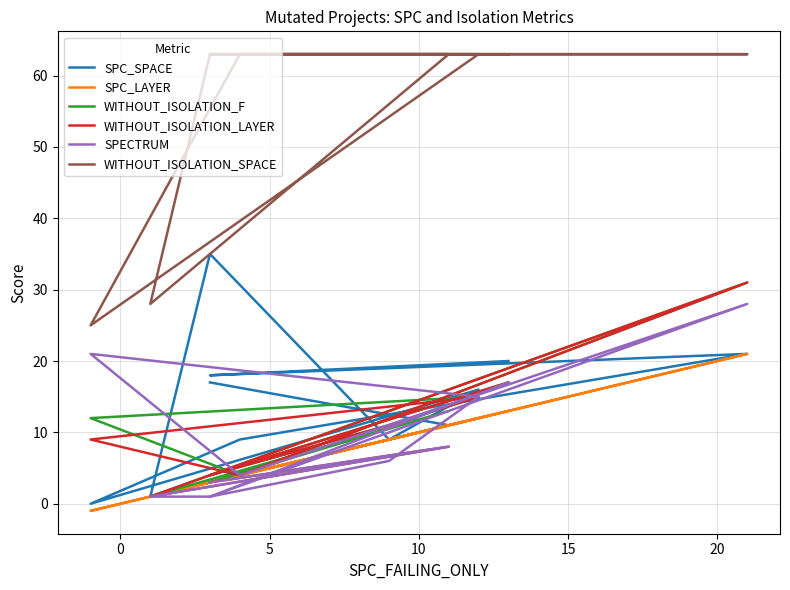

Where is the first local minimum for SPC_SPACE?

5